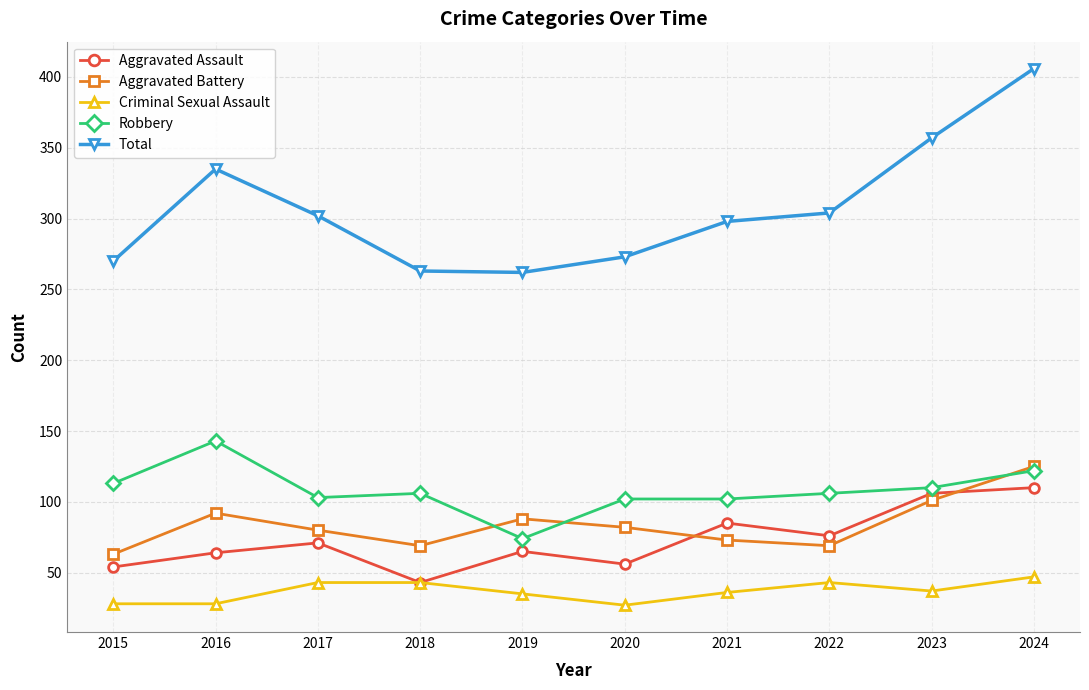

Rank the series by their maximum value, from lowest to highest.

Criminal Sexual Assault, Aggravated Assault, Aggravated Battery, Robbery, Total